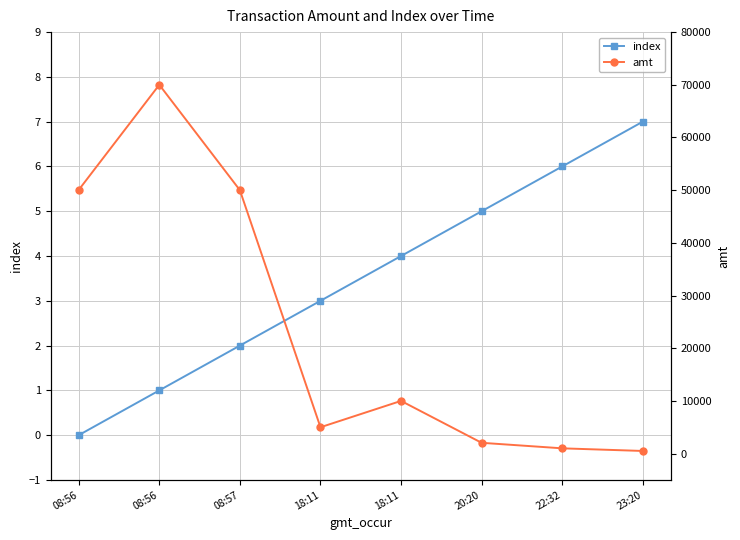

The amt series shows 166.0 at 23:20. True or false?

False